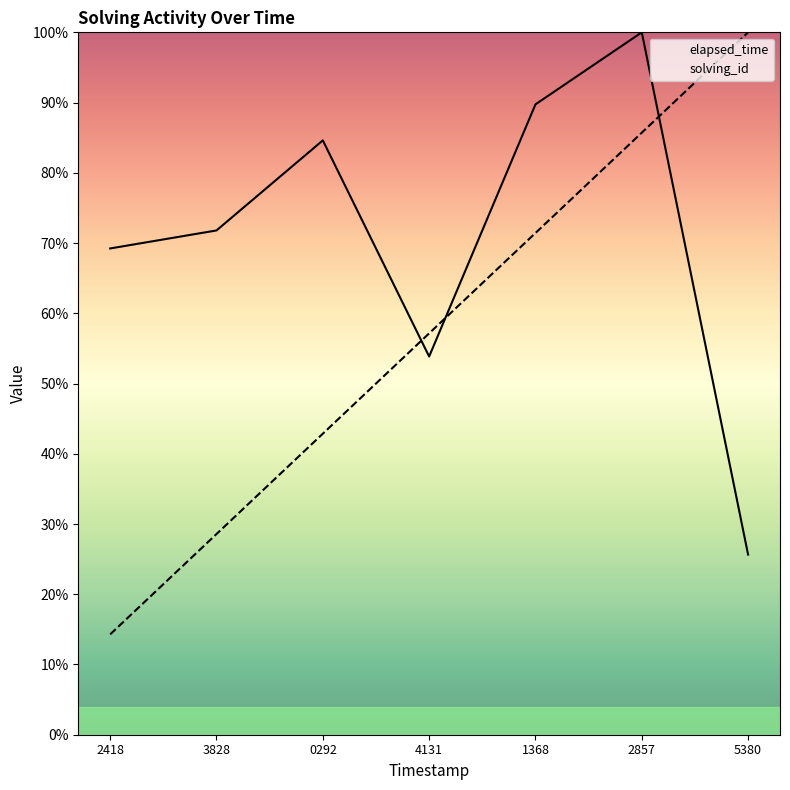

At which label is elapsed_time closest to 62?

2418